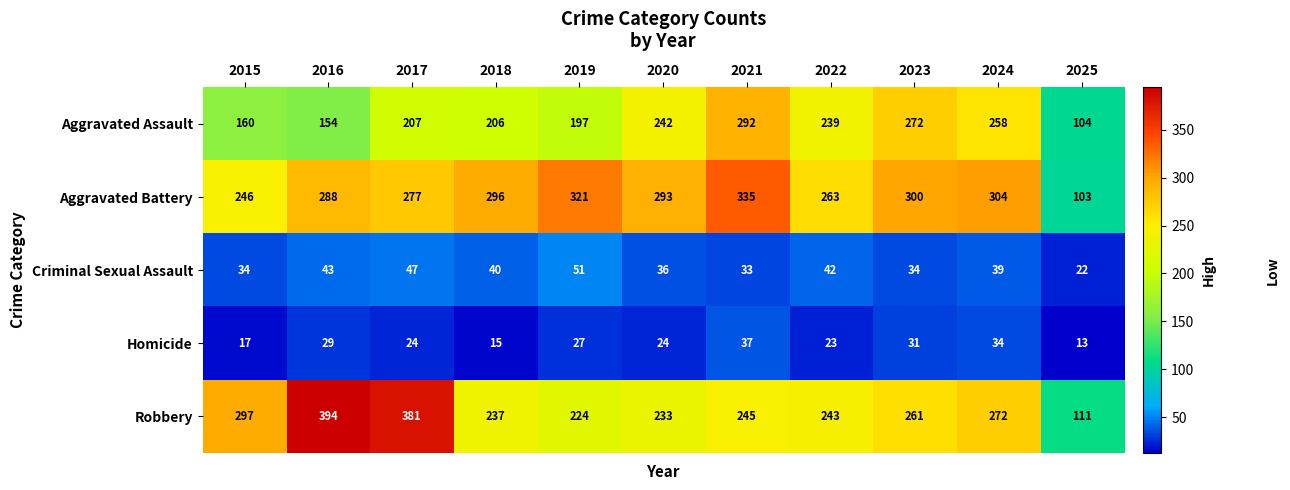

What is the smallest value displayed?

13